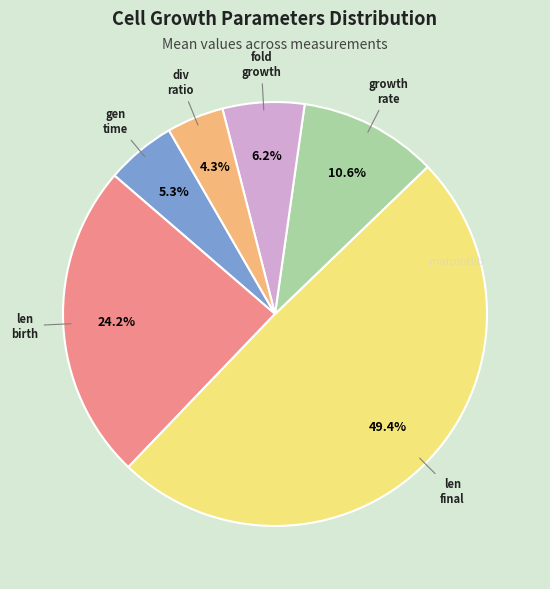

How many slices are in this pie chart?

6